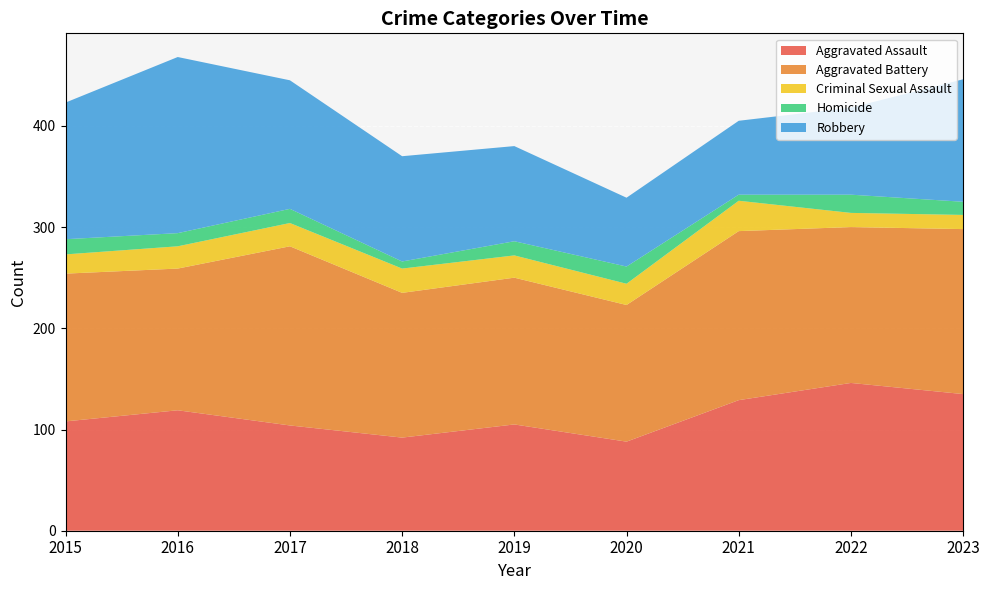

Reading right to left, list all the values displayed in this chart.

Aggravated Assault: 135	146	129	88	105	92	104	119	108
Aggravated Battery: 163	154	167	135	145	143	177	140	146
Criminal Sexual Assault: 14	14	30	21	22	24	23	22	19
Homicide: 13	18	6	17	14	7	14	13	15
Robbery: 121	86	73	68	94	104	127	174	135